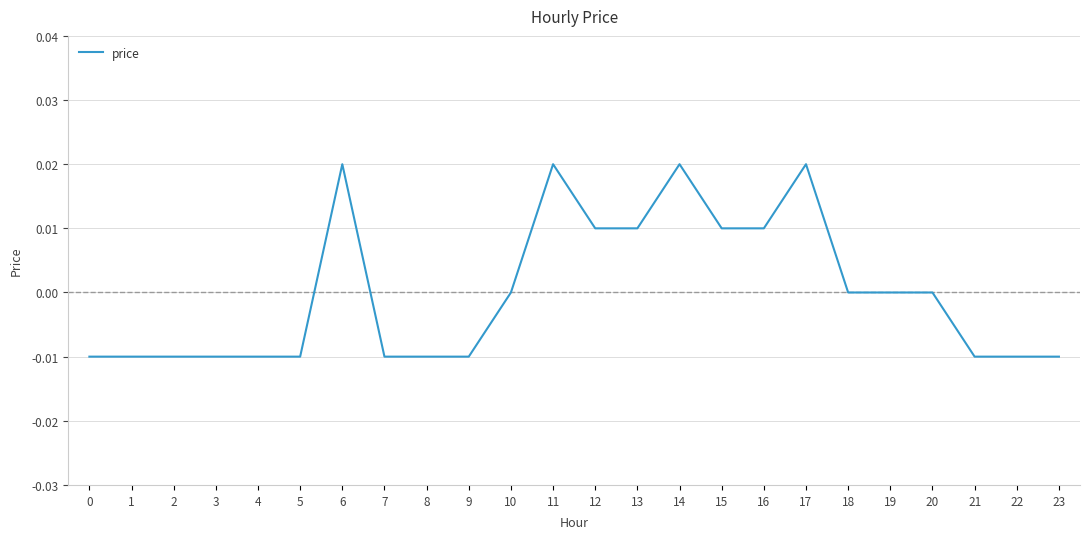

Is this an area chart (filled region under the line)?

No